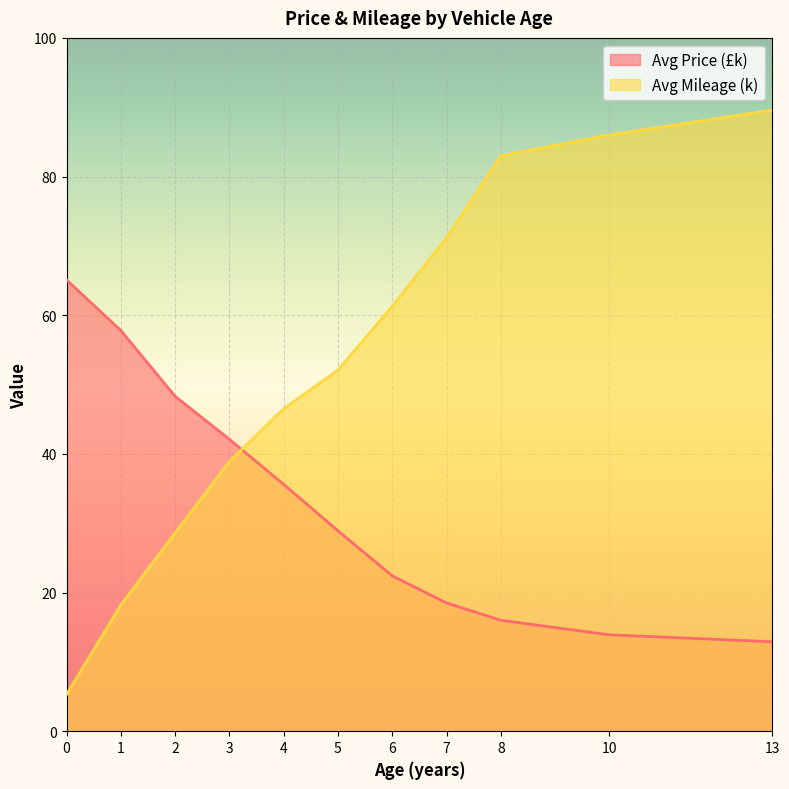

Which series changed the most between 6 and 7?

Avg Mileage (k)